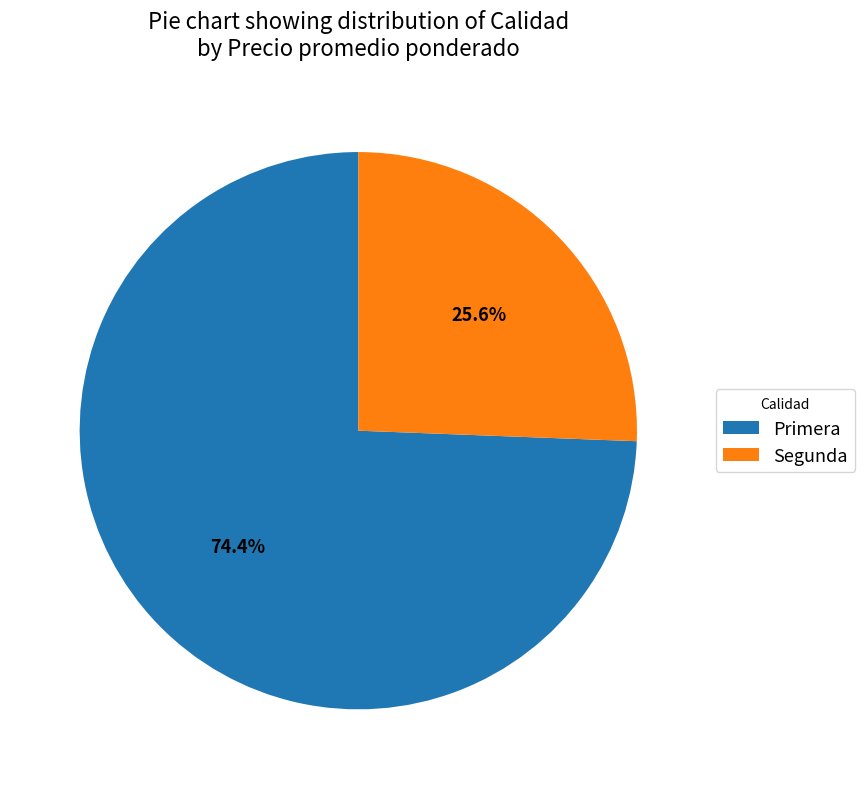

Which slice is the smallest?

Segunda